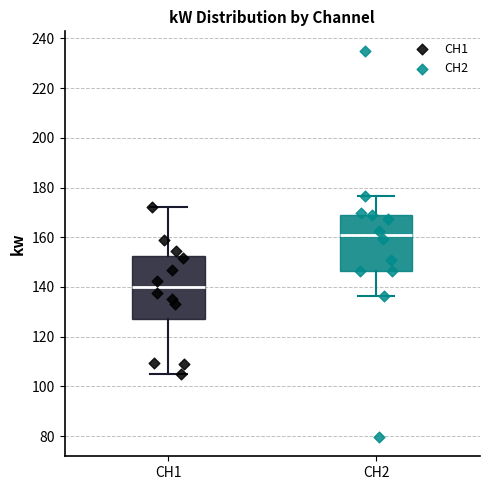

Reading left to right, transcribe this box plot: for each box, give where its median line is, the range the box spans, and where its two whiskers end, as read against the y-axis. The values are not printed on the chart, so give them approximately, as read against the axis.

CH1: median 140, box 128 to 152, whiskers 106 to 172
CH2: median 160, box 146 to 170, whiskers 136 to 176